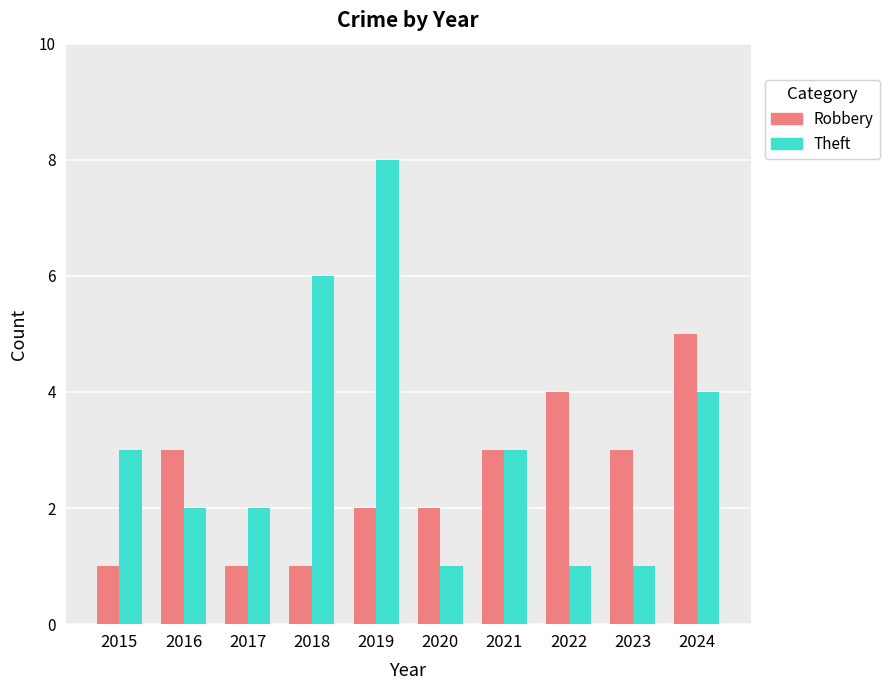

List the series in order of their peak value, lowest first.

Robbery, Theft